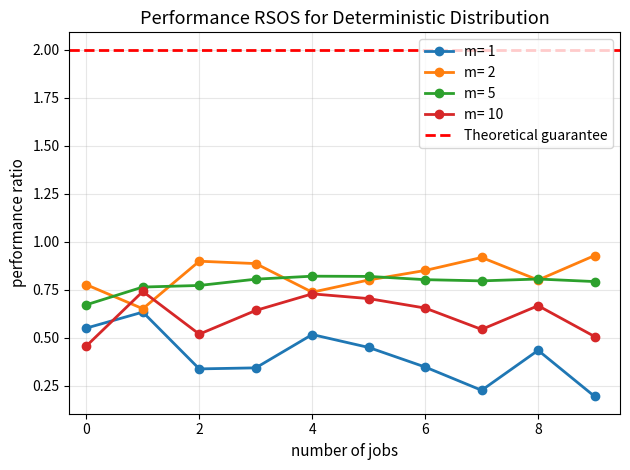

Between 7 and 6, which is larger?

6